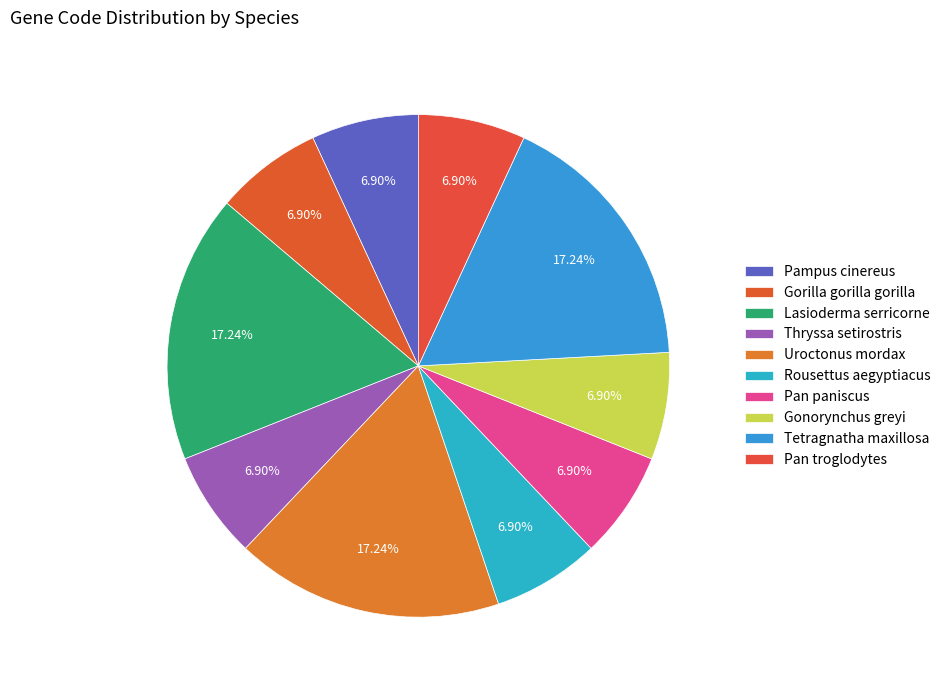

The Rousettus aegyptiacus slice represents 7% of the pie. True or false?

True